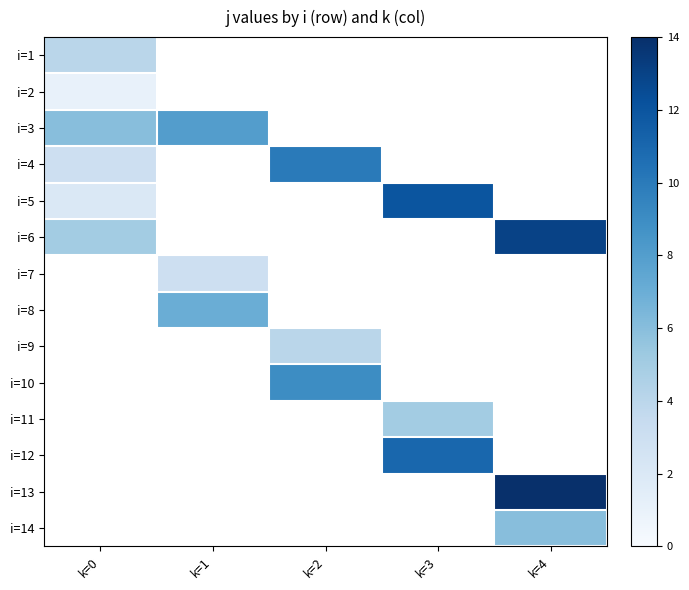

What is the minimum value shown in the chart?

1.0